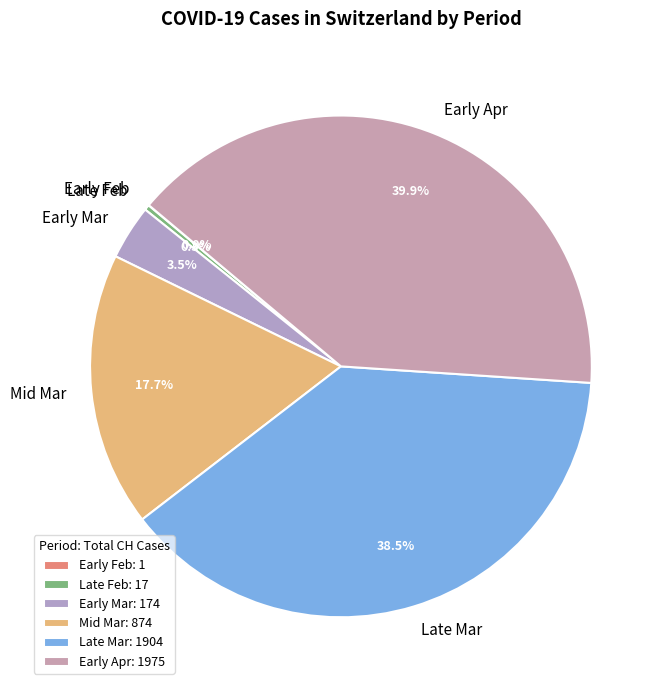

To the nearest percent, what is the difference between the largest and smallest slice percentages?

40%